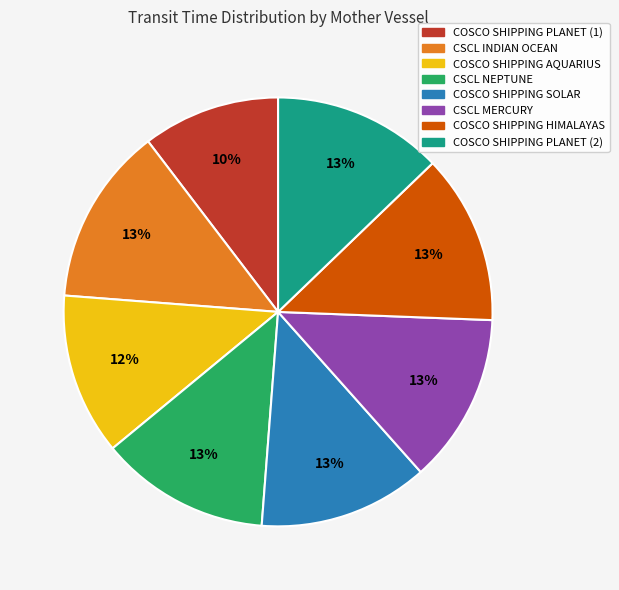

To the nearest percent, what percentage of the pie is COSCO SHIPPING HIMALAYAS?

13%